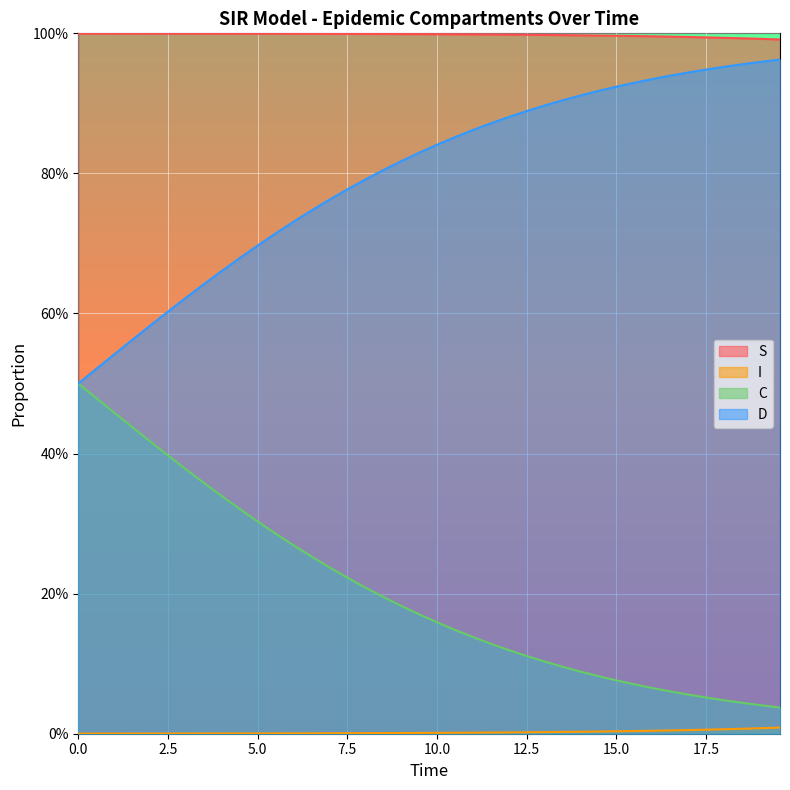

At how many categories does at least one series exceed 0?

40